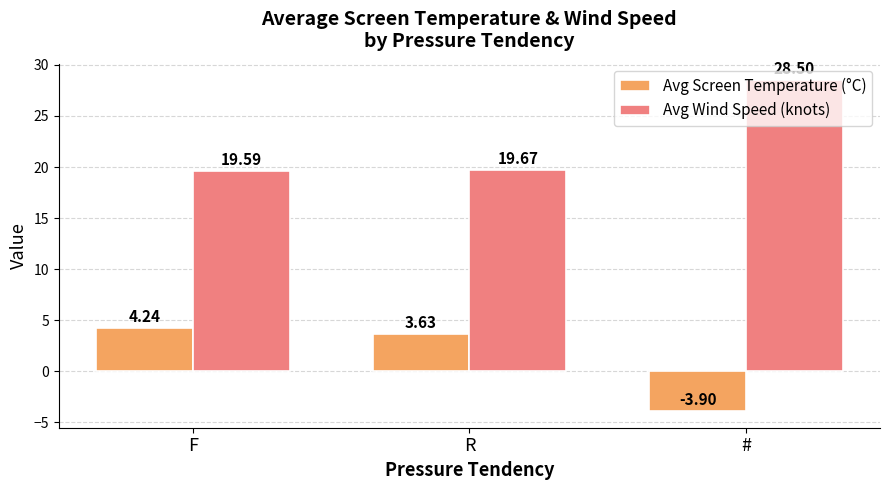

Is it true that Avg Wind Speed (knots) equals 34.5 at R?

False